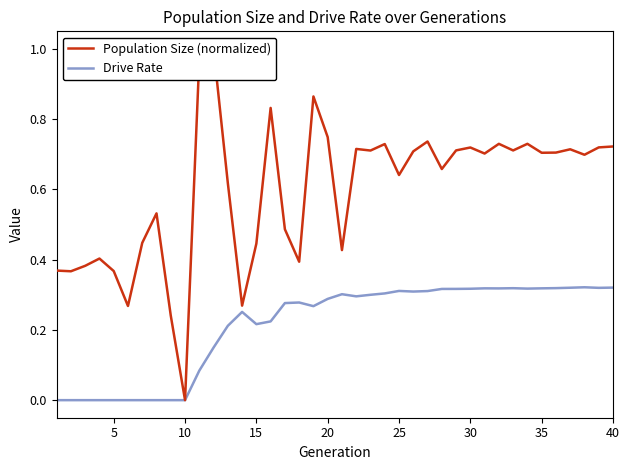

True or false: Drive Rate has a value of 0.5 at 22.

False